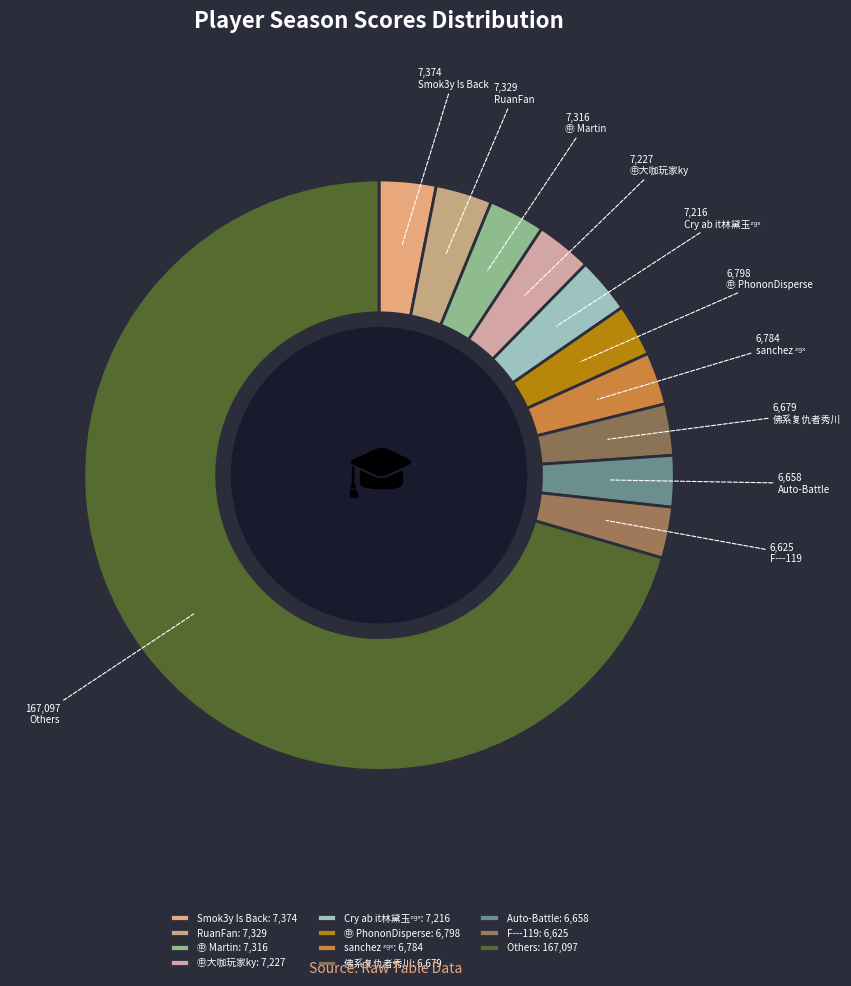

Count the number of slices in the pie.

11